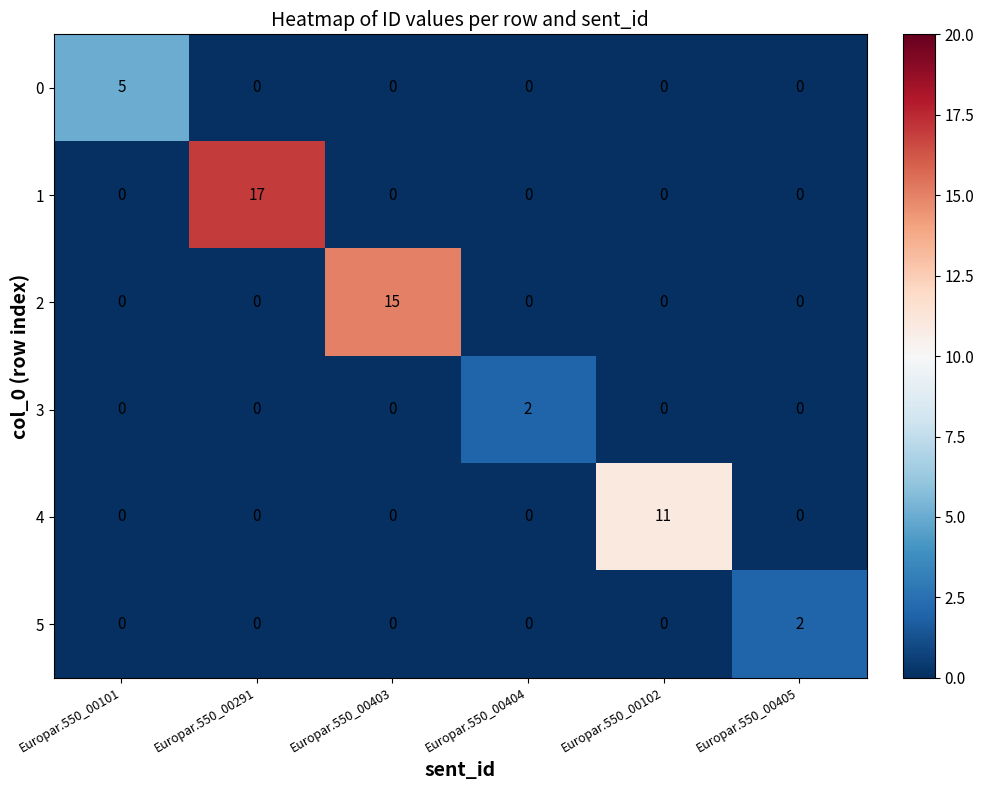

The 3 series shows 1 at Europar.550_00405. True or false?

False